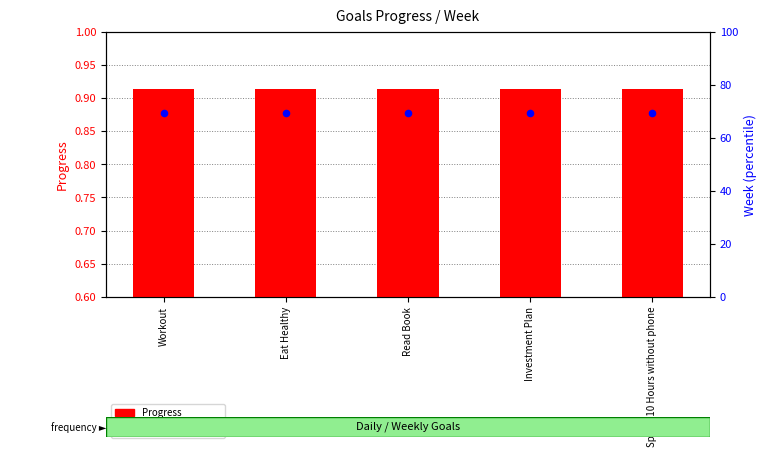

Which series has the largest total across all categories?

Week (percentile)